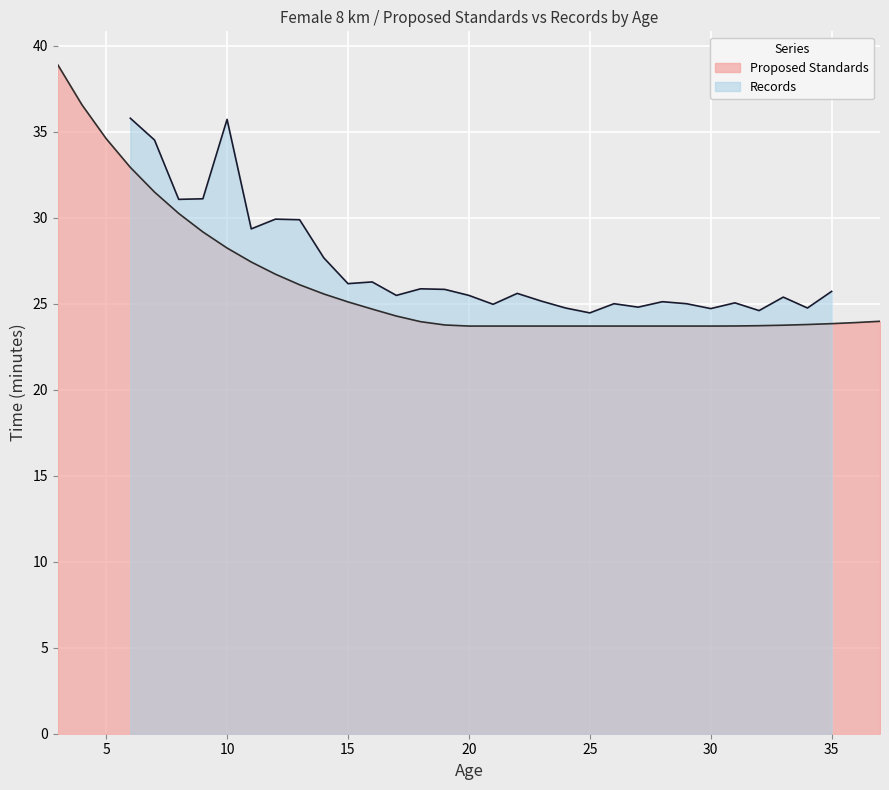

Between 27 and 34, which is larger?

34